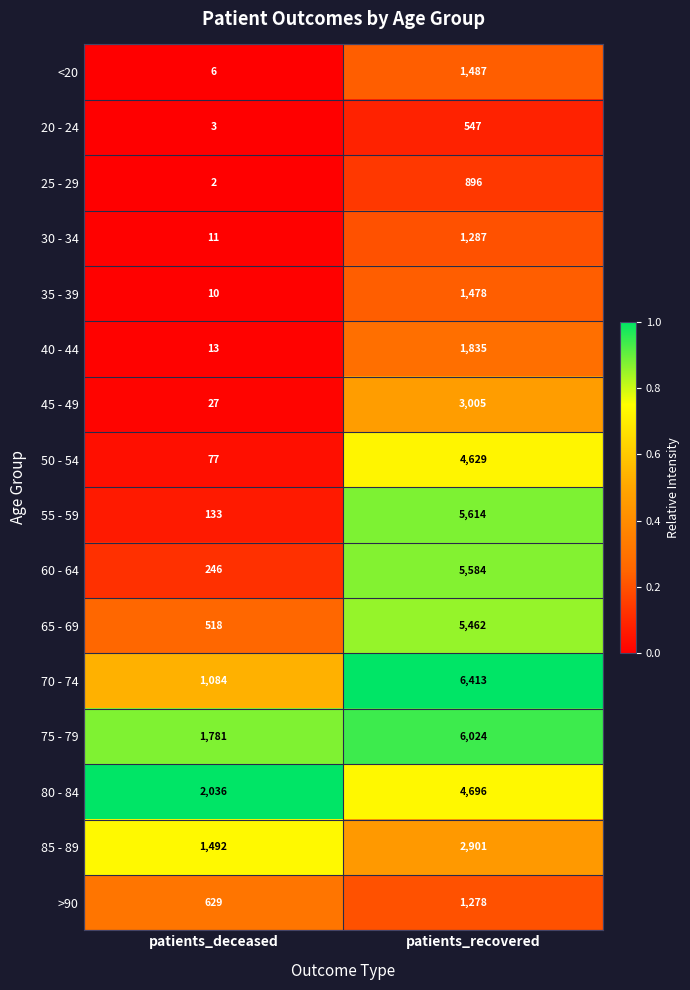

The 85 - 89 series shows 1492 at patients_deceased. True or false?

True